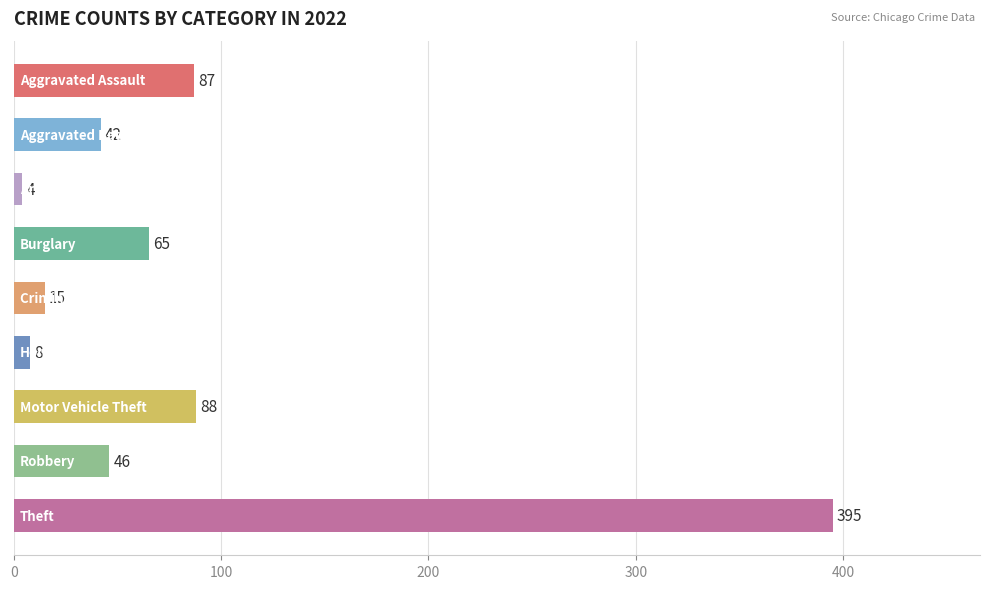

What is the smallest value displayed?

4